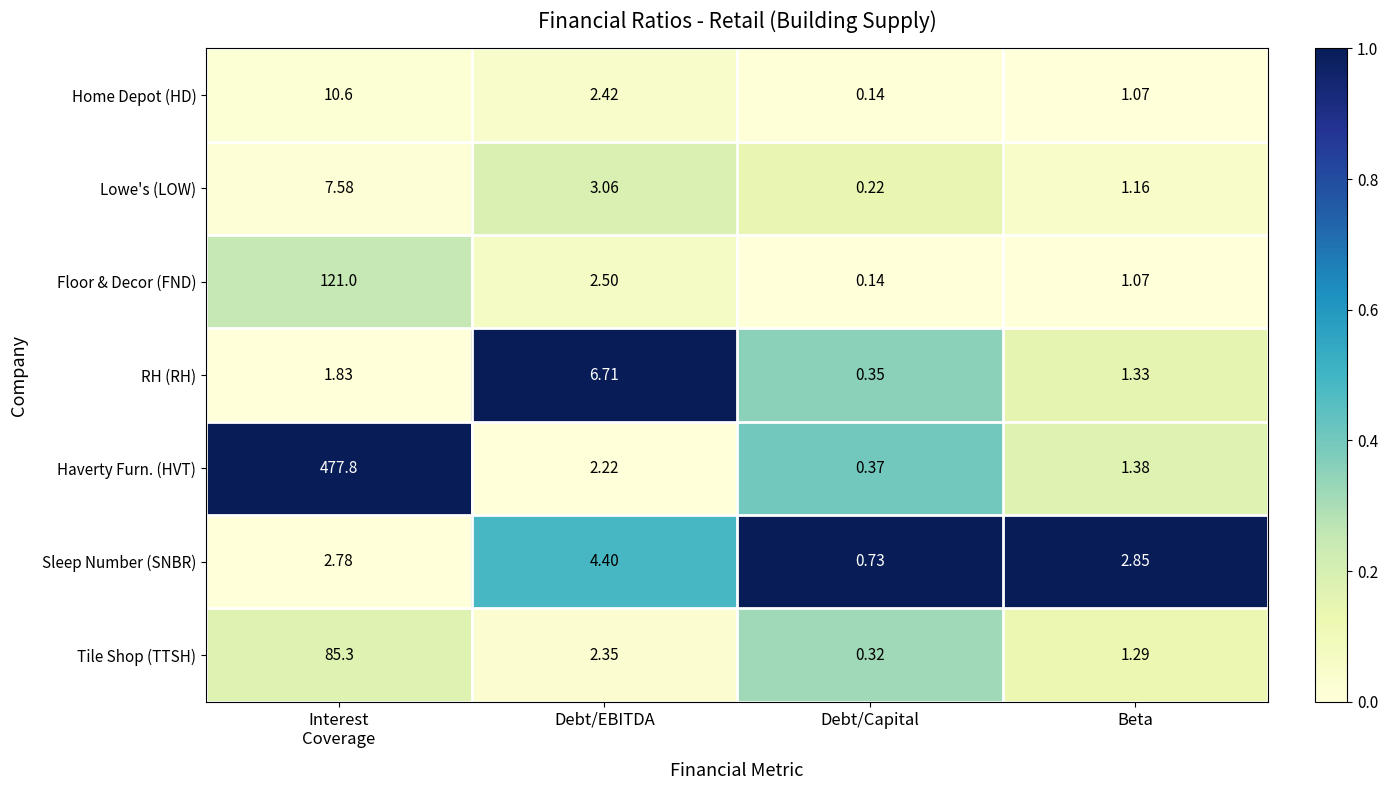

What is the maximum value shown in the chart?

477.8